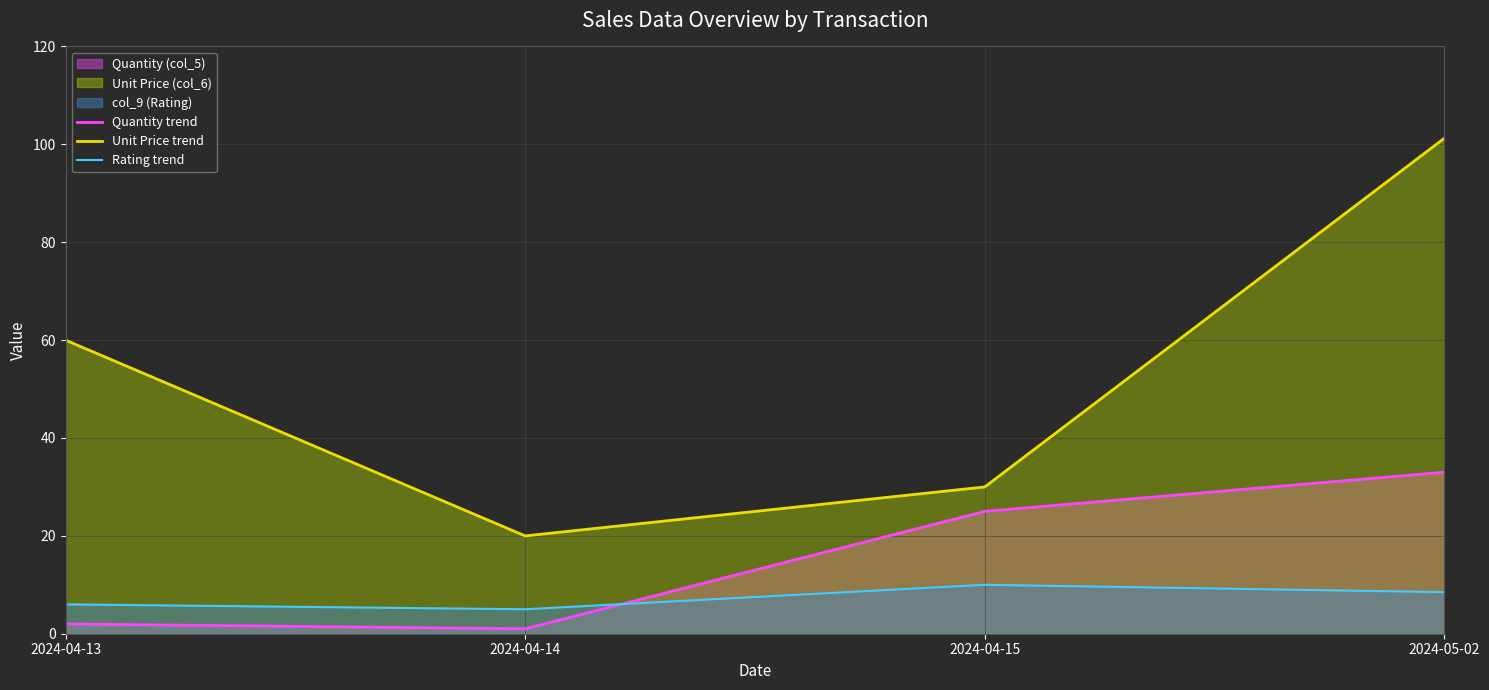

Reading left to right, list all the values displayed in this chart.

Quantity trend: 2024-04-13=2.0	2024-04-14=1.0	2024-04-15=25.0	2024-05-02=33.0
Unit Price trend: 2024-04-13=60.0	2024-04-14=20.0	2024-04-15=30.0	2024-05-02=101.2
Rating trend: 2024-04-13=6.0	2024-04-14=5.0	2024-04-15=10.0	2024-05-02=8.5